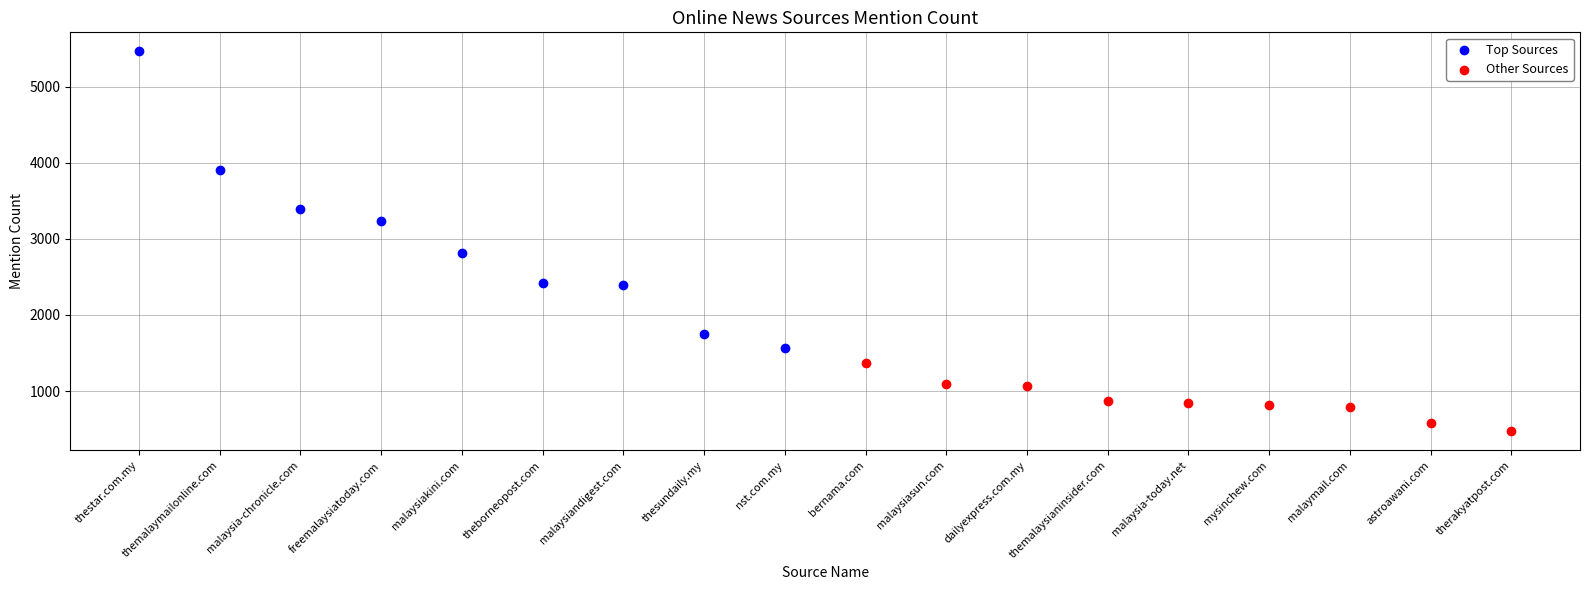

Which series contains the lowest Y value?

Other Sources